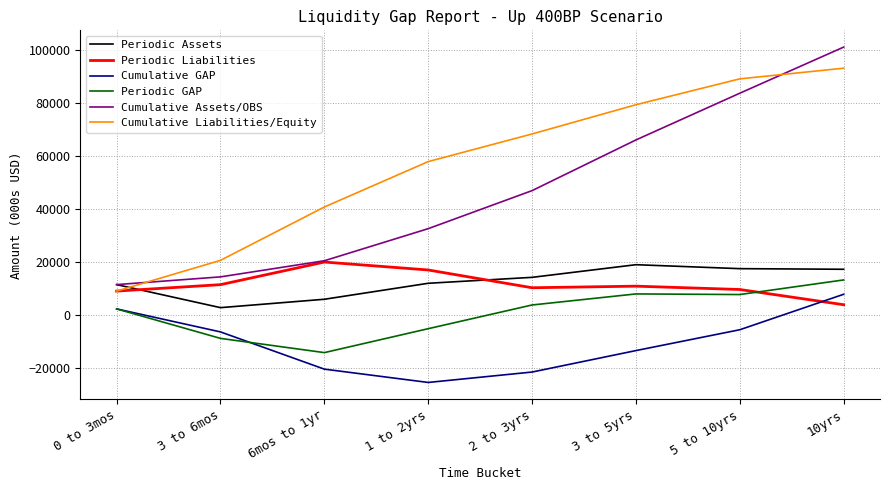

What is the total value across all series at 10yrs?

236914.2